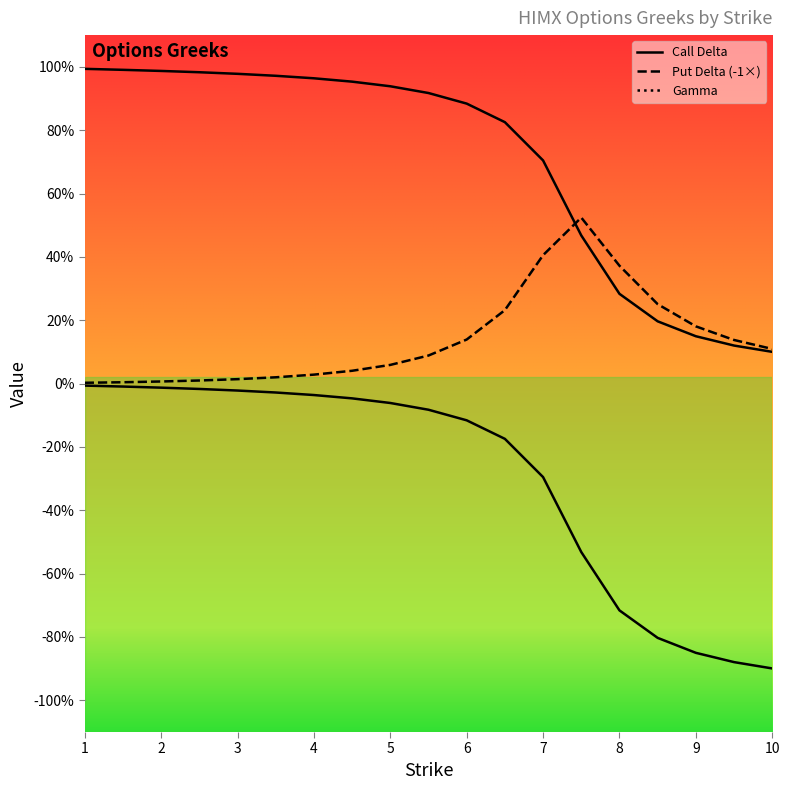

Rank the categories by Gamma value from highest to lowest.

7.5, 7.0, 8.0, 8.5, 6.5, 9.0, 6.0, 9.5, 10.0, 5.5, 5.0, 4.5, 4.0, 3.5, 3.0, 2.5, 2.0, 1.5, 1.0